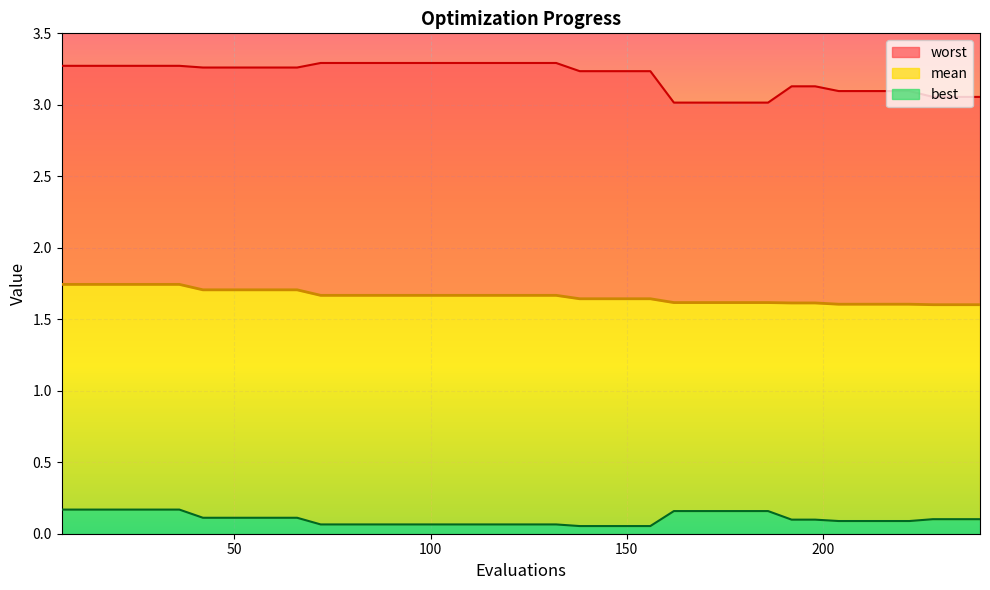

Count the best line values in the range 0 to 1.

40